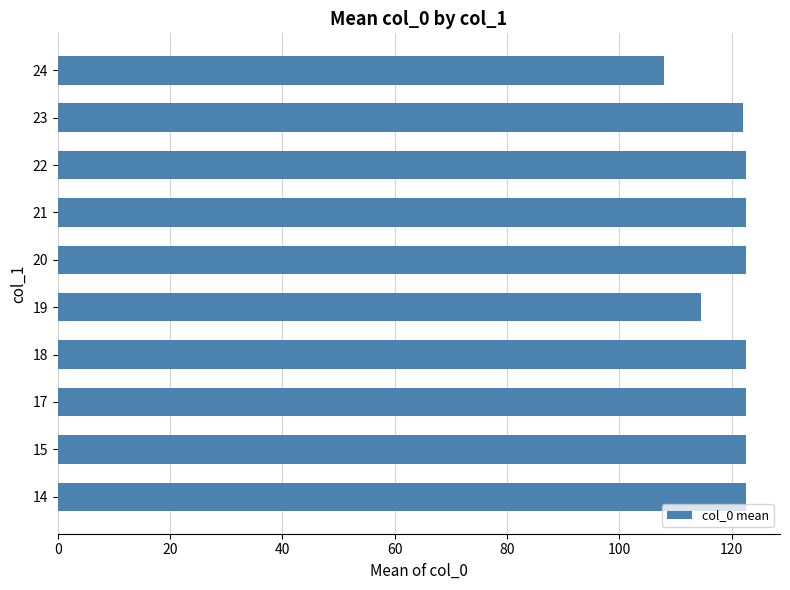

True or false: the data shows 122.5 at 20.

True